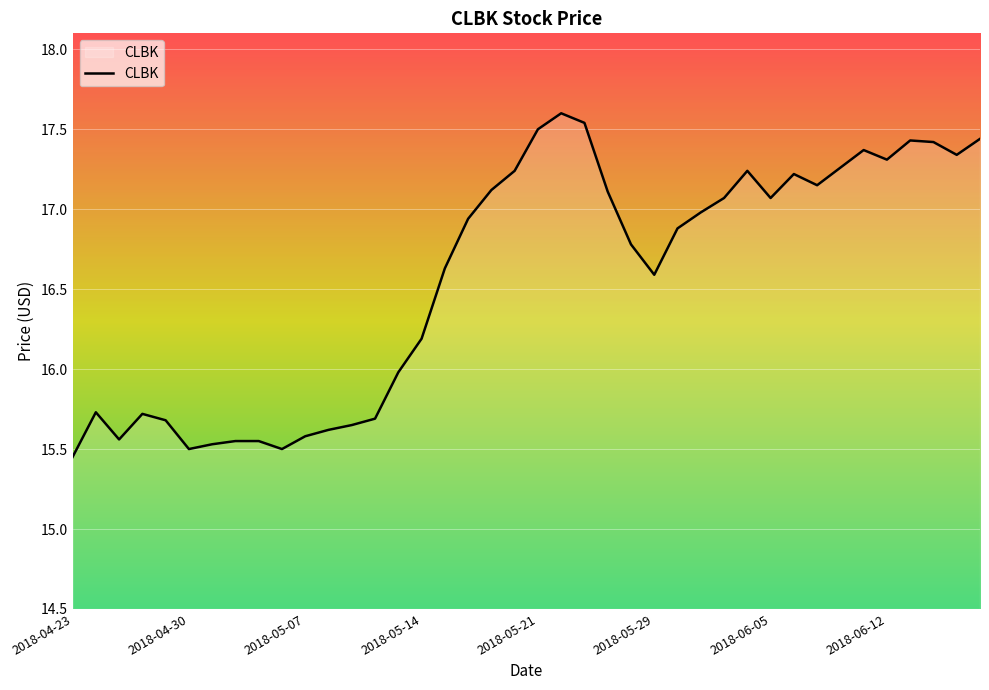

What is the sum of all values?

662.7